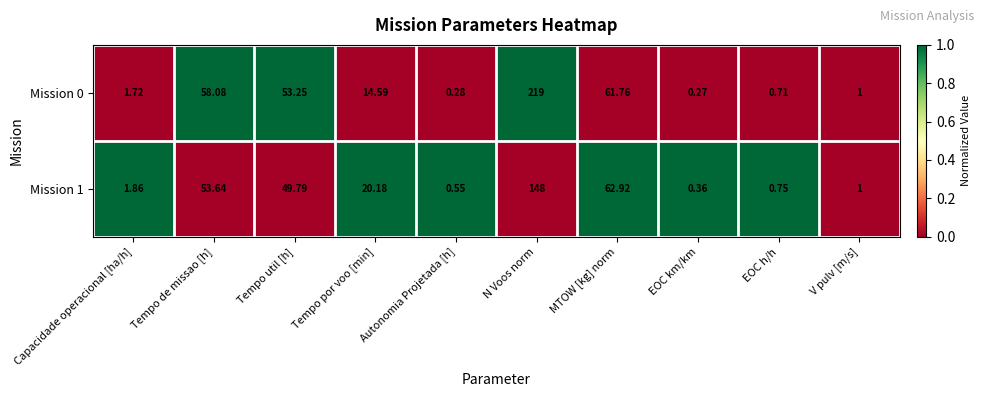

What is the difference between the highest and lowest values at EOC h/h?

0.0